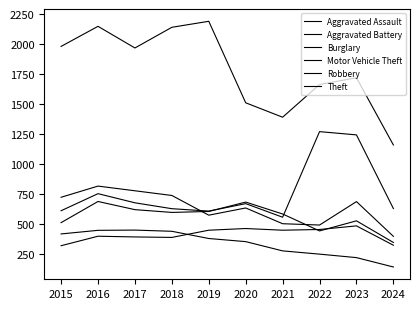

Between 2019 and 2020, which is larger?

2020